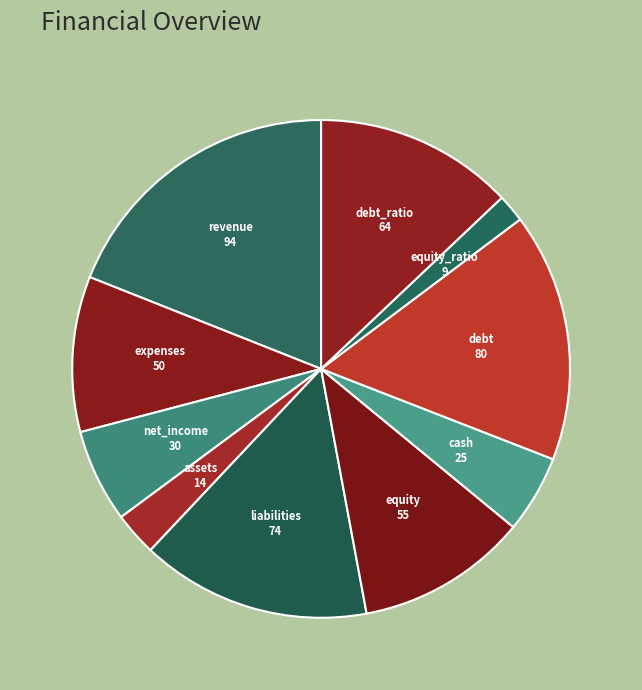

Does equity_ratio account for over 50% of the chart?

No